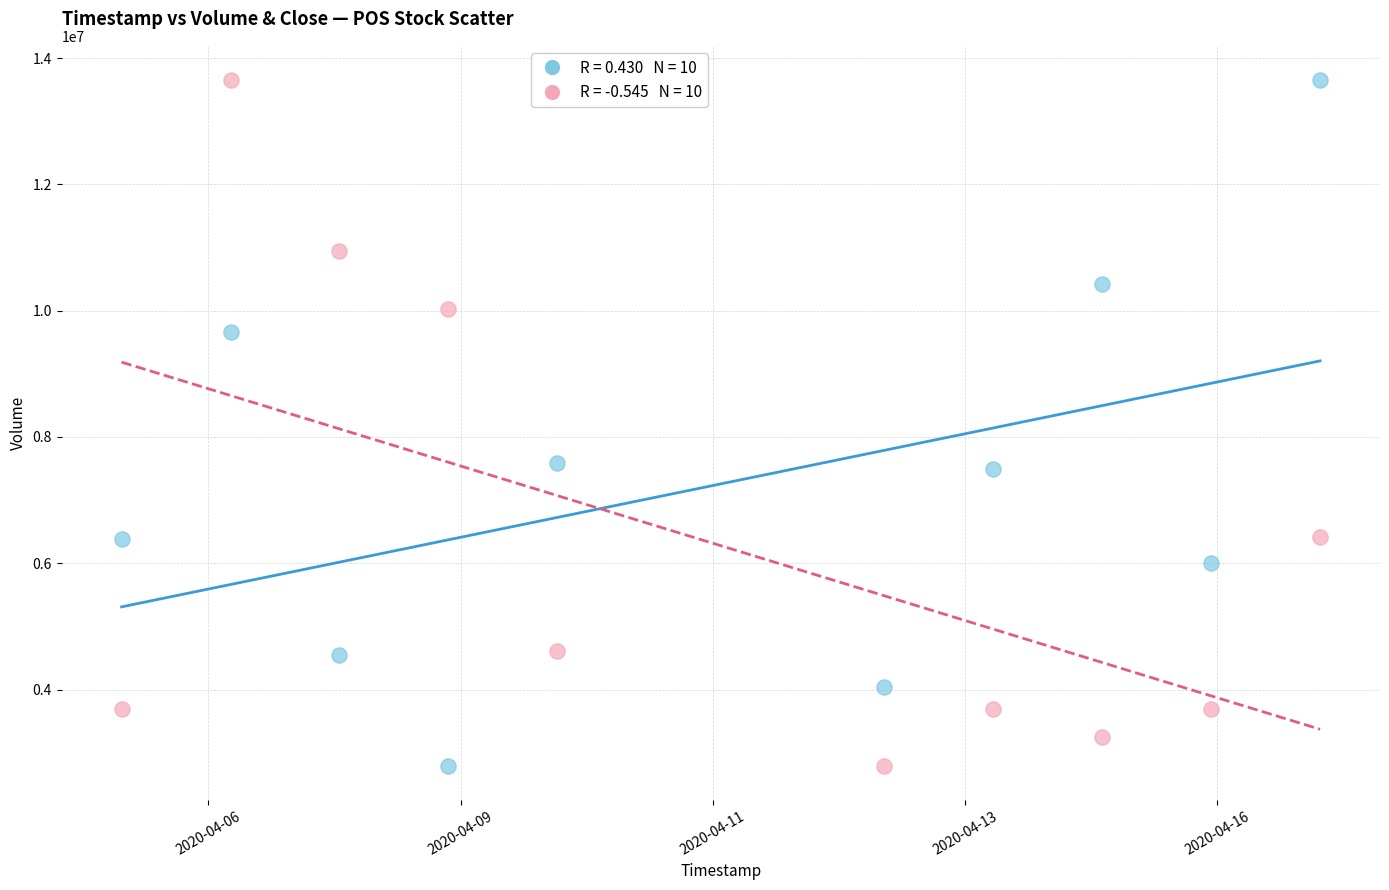

Across all data points, what is the range of Y values (max minus min)?

10855200.0